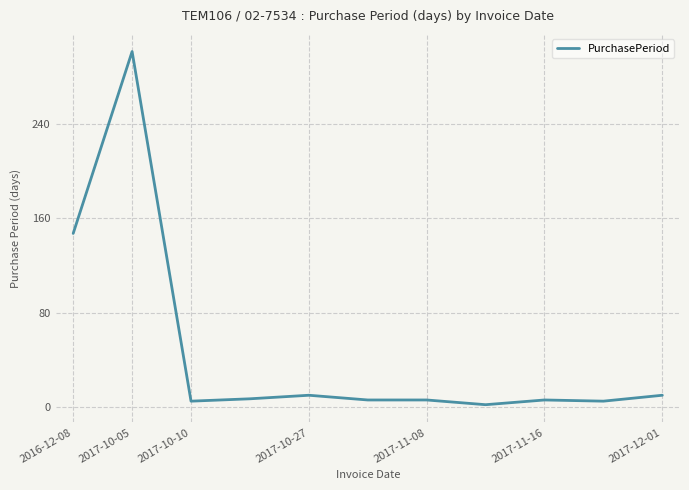

Does the chart display data point markers on the line(s)?

Yes